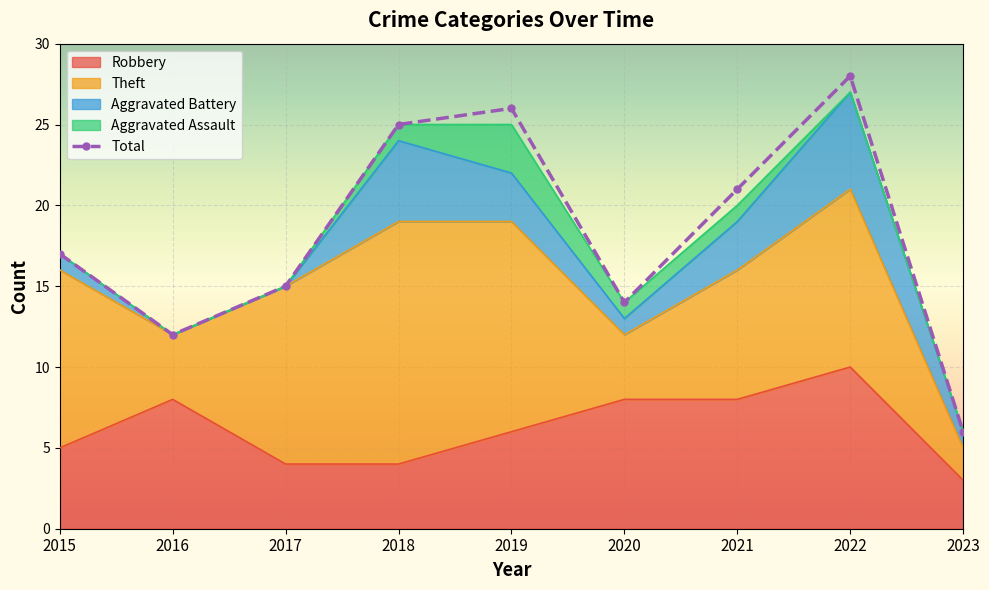

List the labels in order of value, smallest first.

2023, 2016, 2020, 2017, 2015, 2021, 2018, 2019, 2022